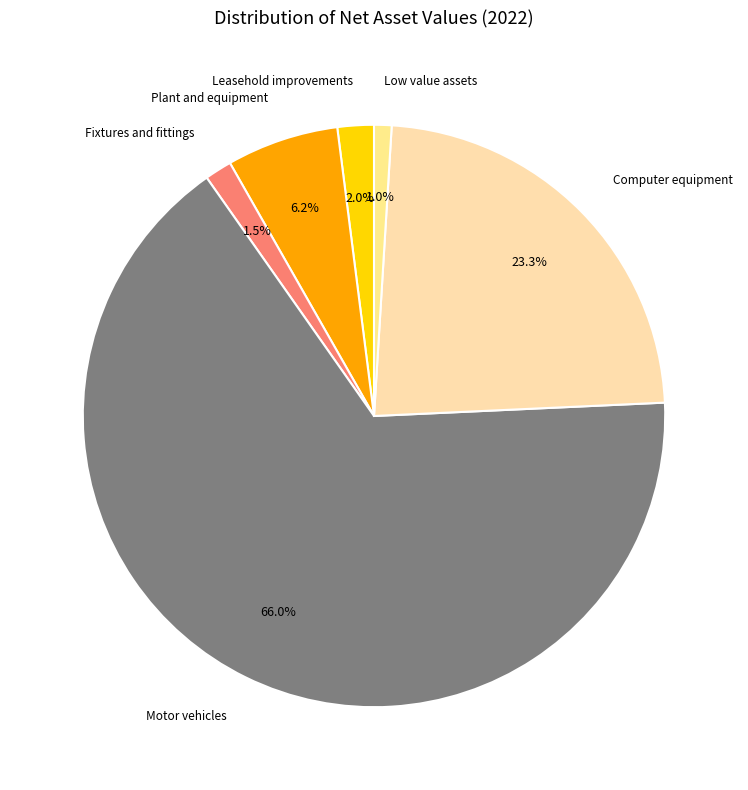

Which slice represents more than half of the pie?

Motor vehicles